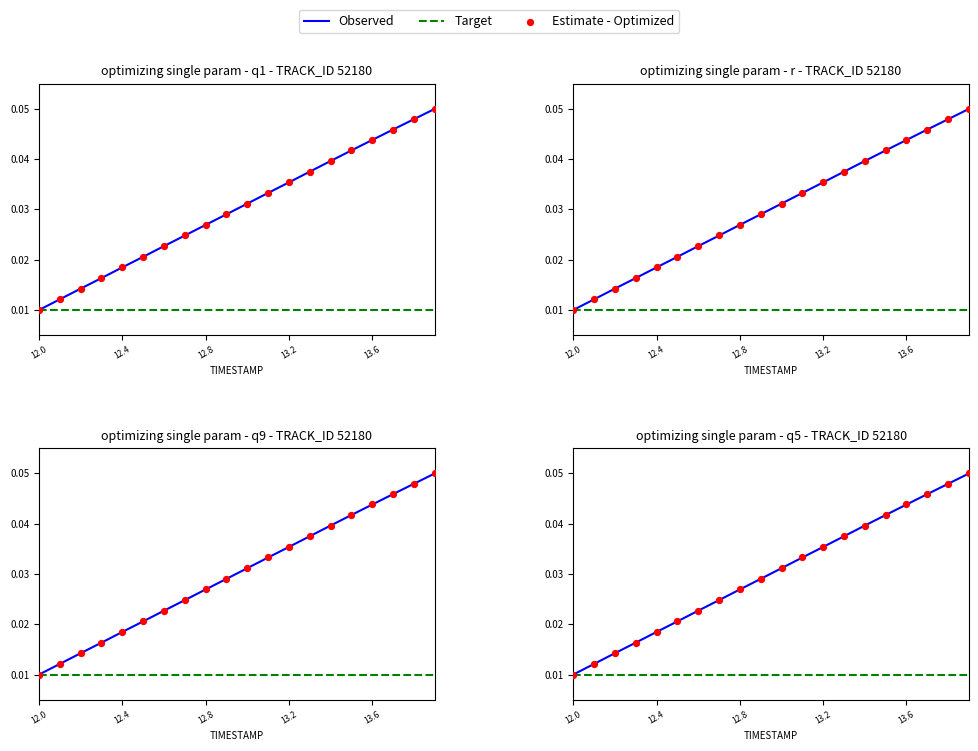

Which series has the largest total across all categories?

Estimate - Optimized